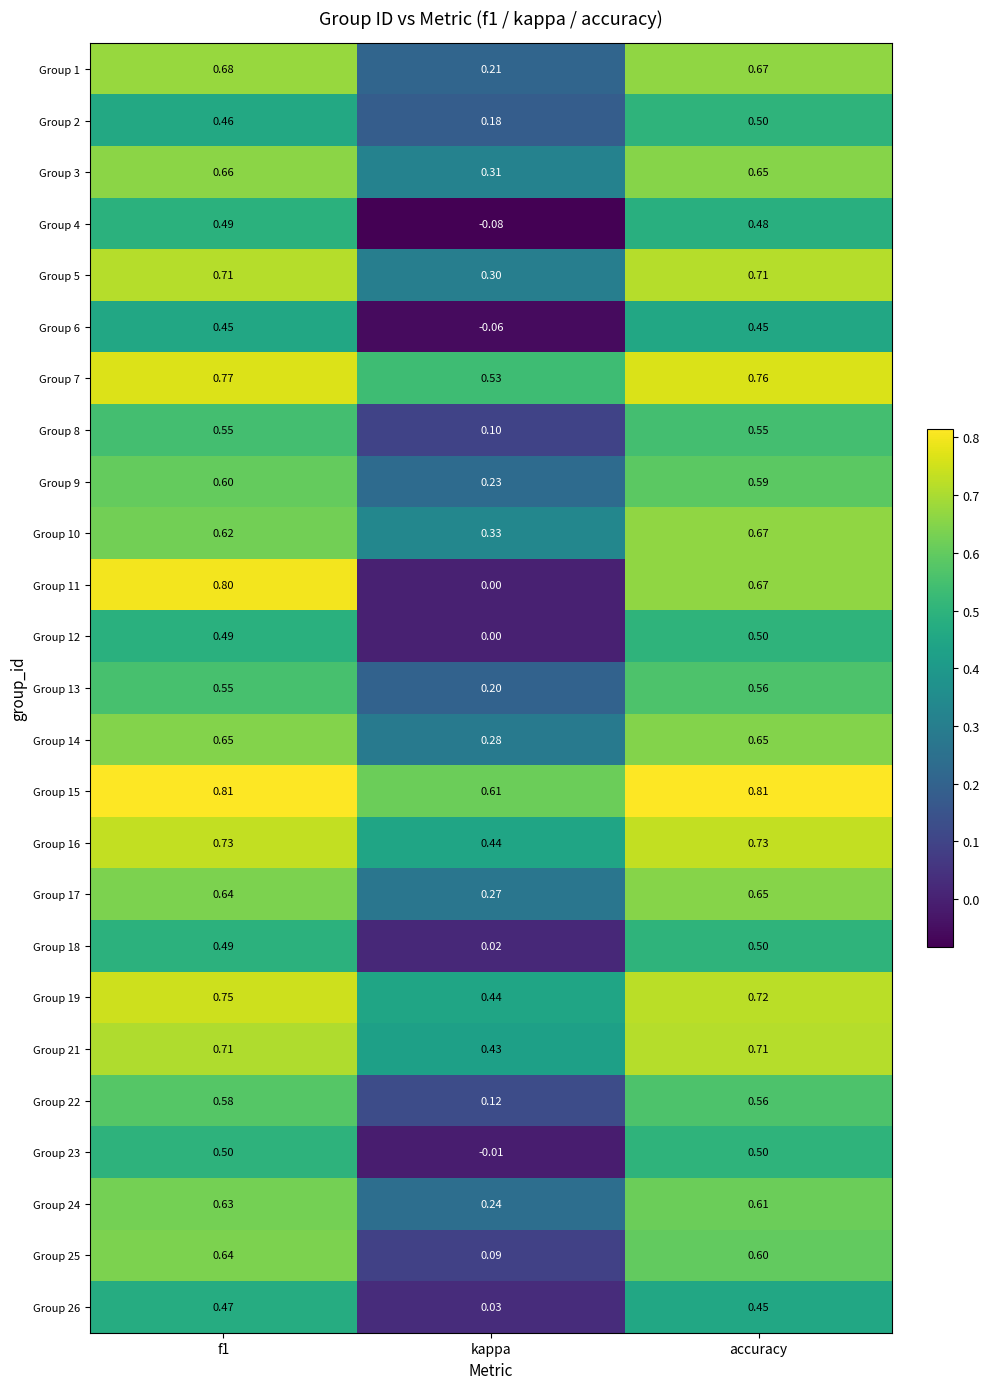

What is the total value across all series at f1?

15.4